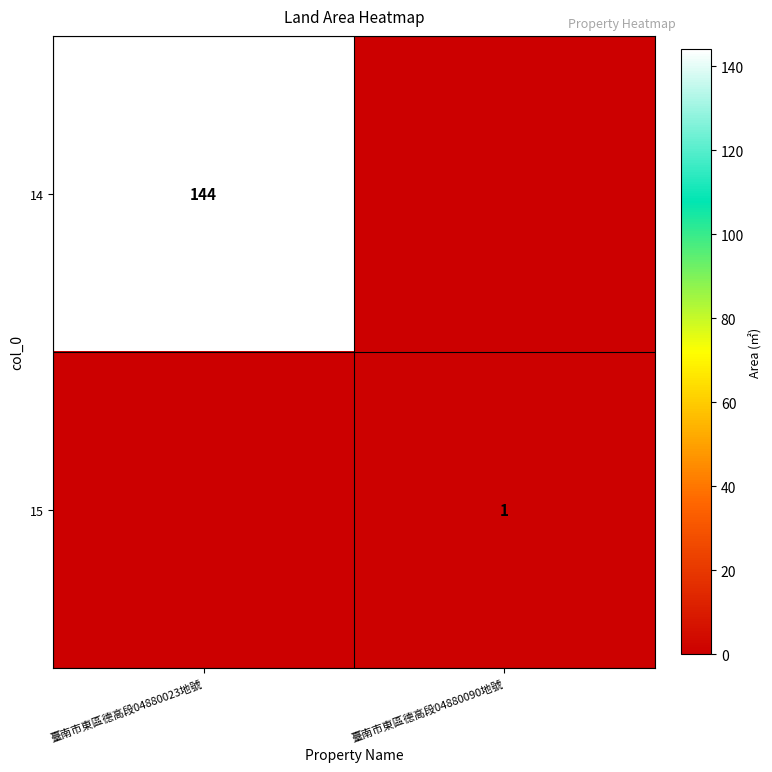

Is it true that 14 equals 144 at 臺南市東區德高段04880023地號?

True